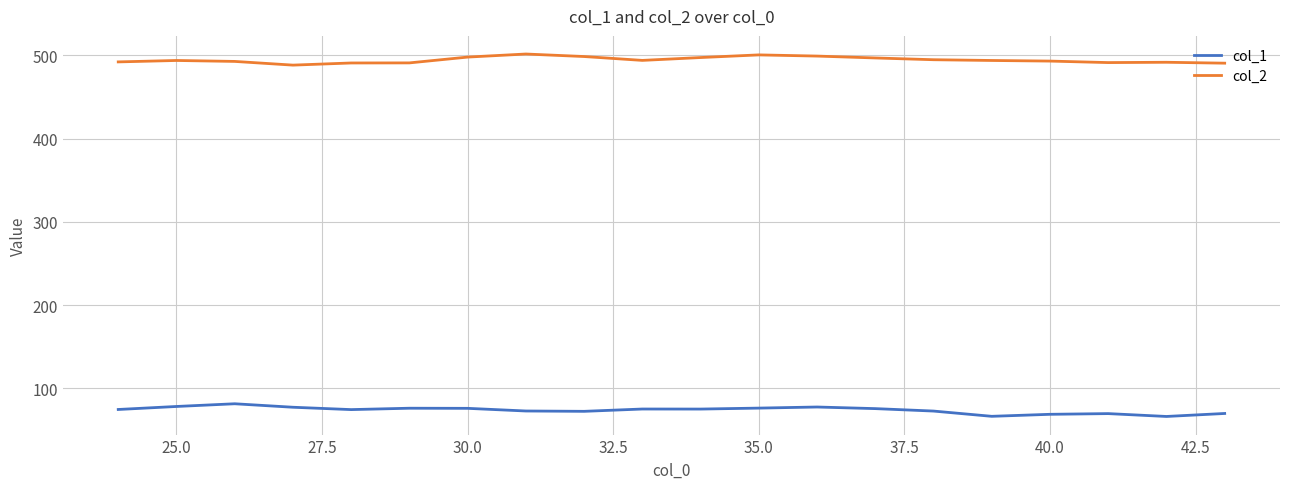

Rank the series by their average value, from lowest to highest.

col_1, col_2